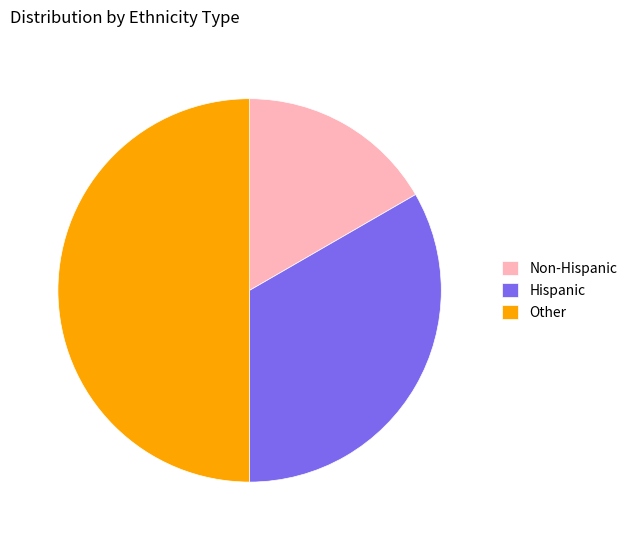

The Hispanic slice represents 33% of the pie. True or false?

True